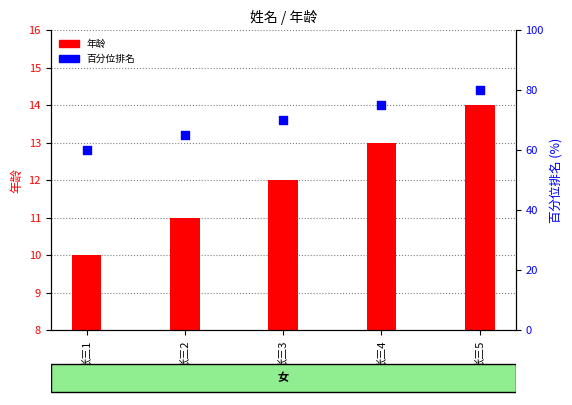

At how many categories does at least one series exceed 41?

5